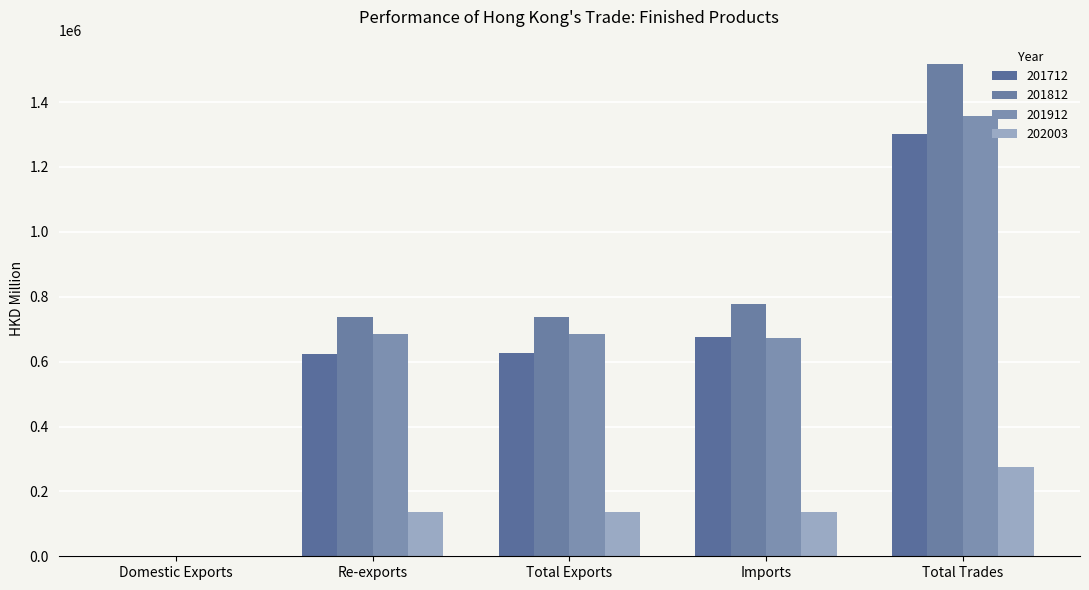

What is the sum of the 201712 values at Total Trades and Total Exports?

1925706.9